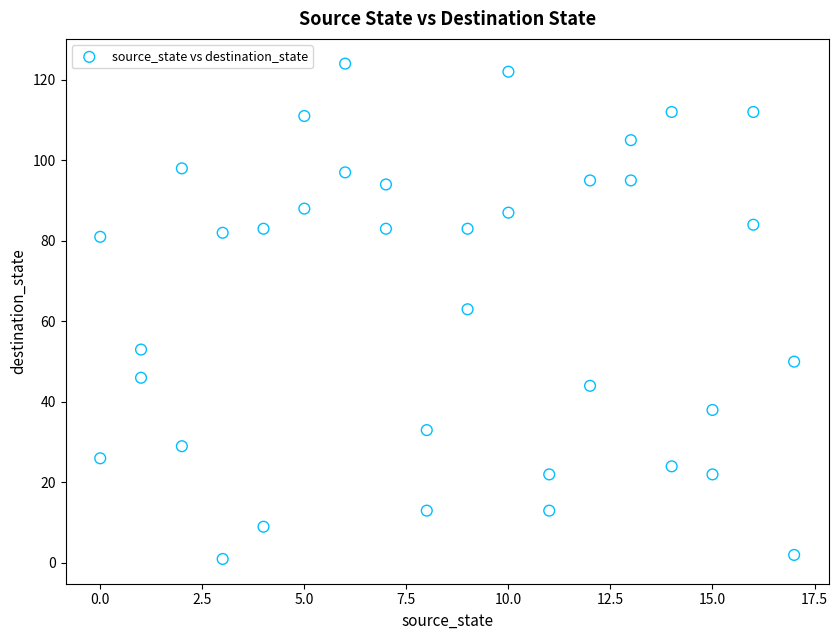

What is the range of X values (max minus min)?

17